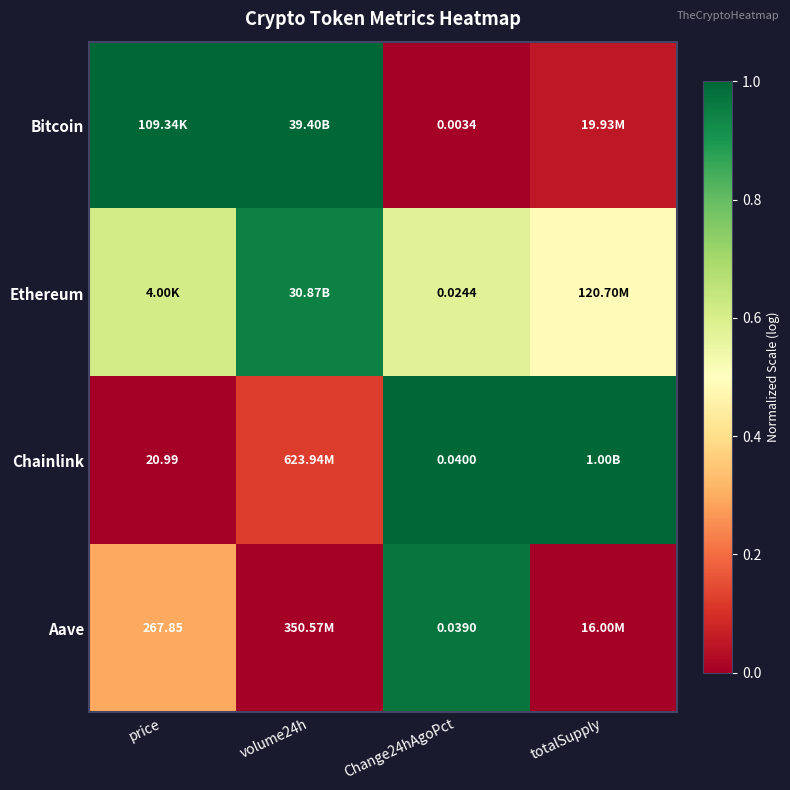

Is the value of Aave at Change24hAgoPct greater than the value of Chainlink at price?

No